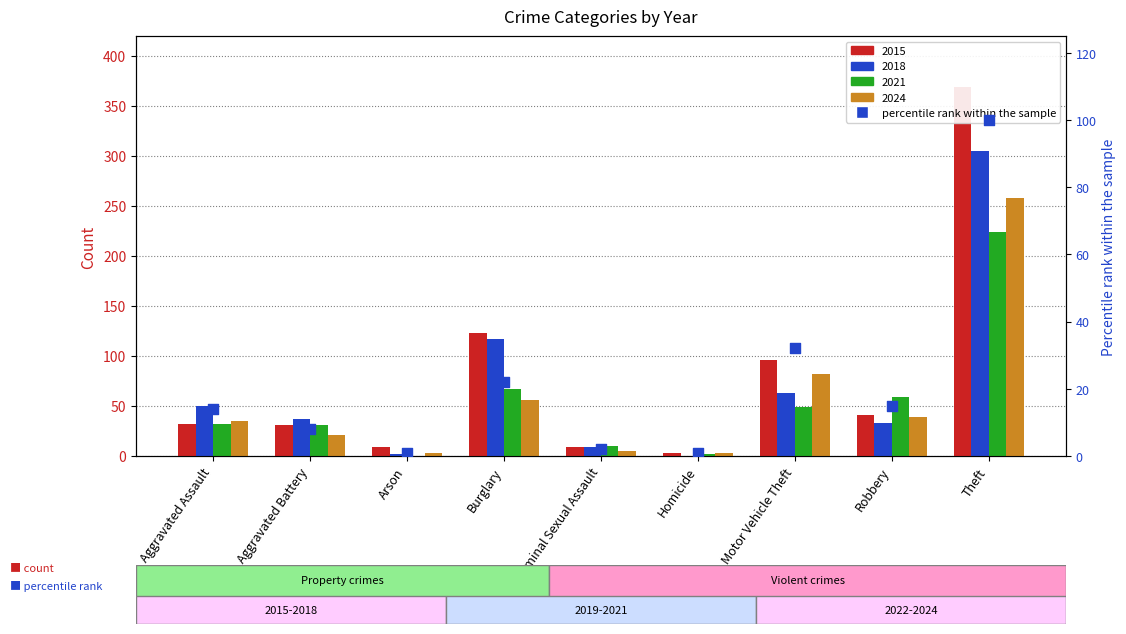

Approximately how many times larger is the value at Criminal Sexual Assault compared to Arson?

2.0